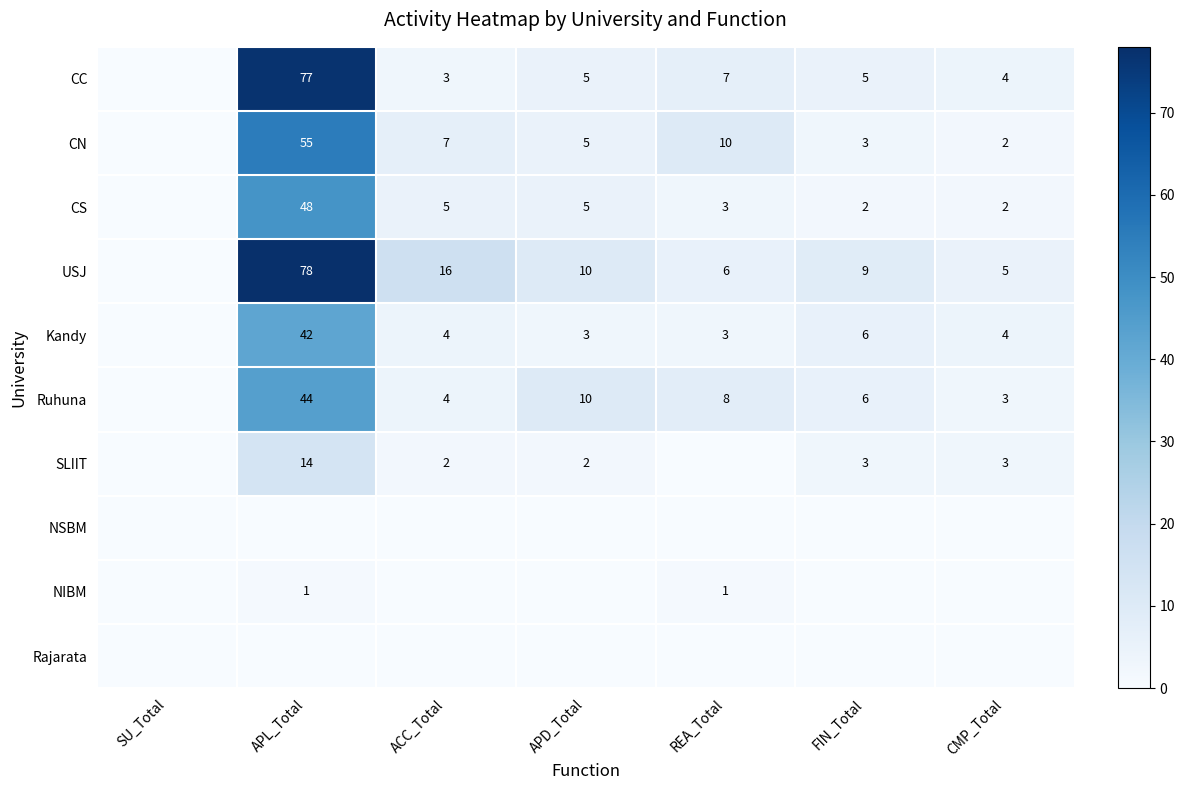

Is the value of SLIIT at ACC_Total greater than the value of CS at REA_Total?

No